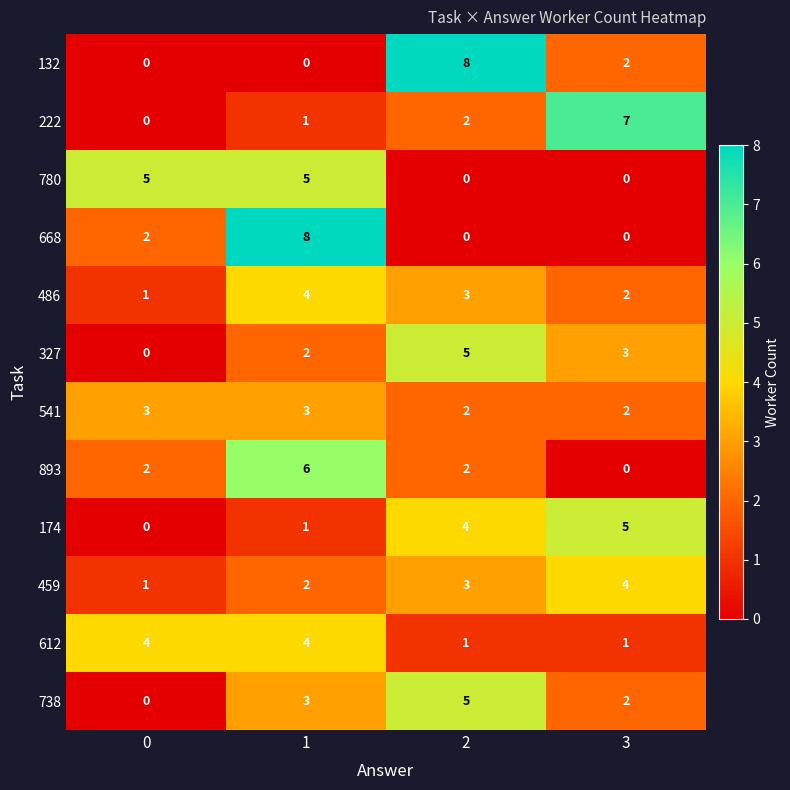

How many values in the 486 series are below 3?

2